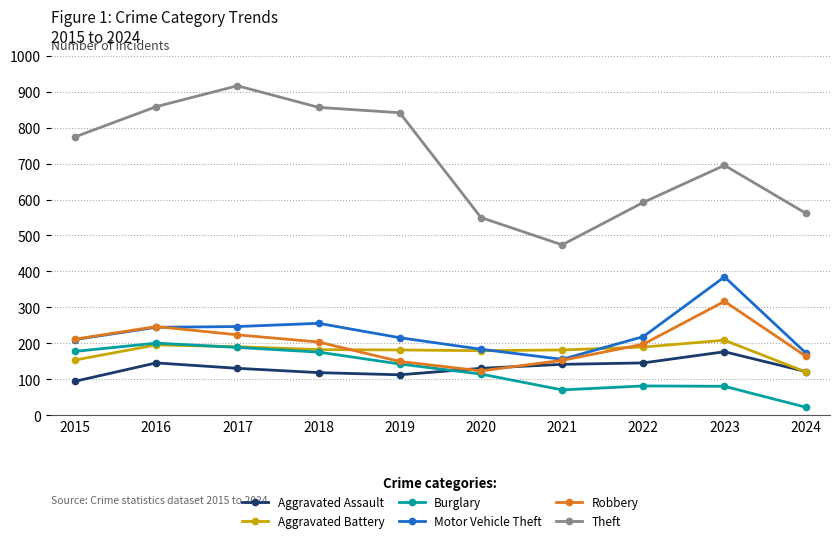

Does the chart have visible grid lines?

Yes